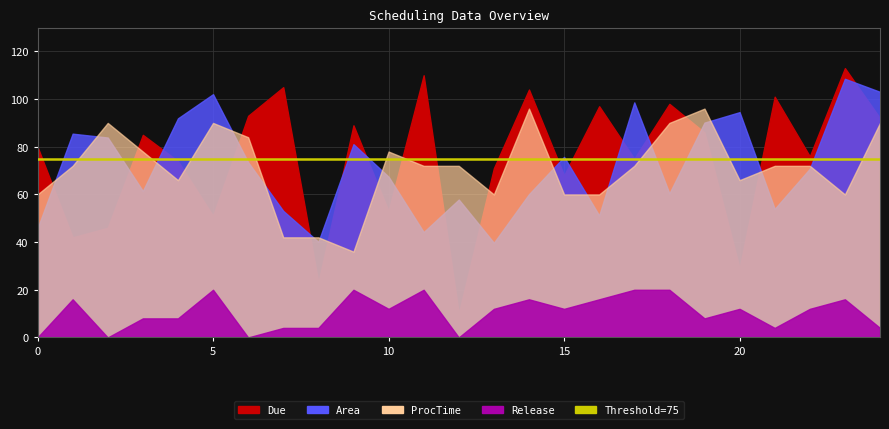

True or false: Release and Area cross at least once.

False